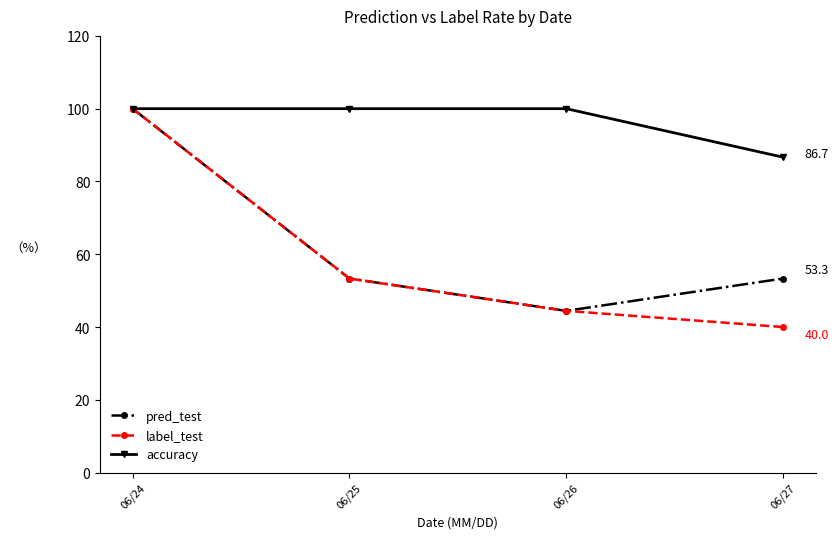

What is the difference between the highest and lowest values at 06/26?

55.6